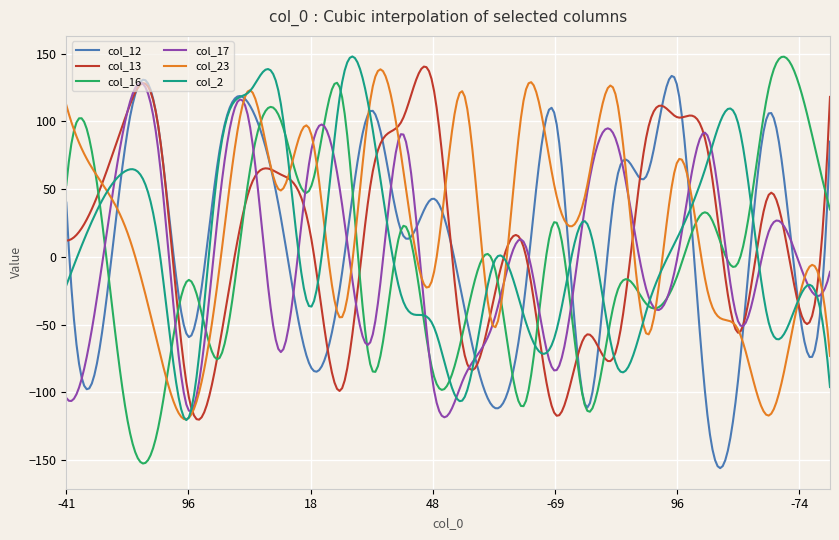

Count the number of categories in the chart.

300